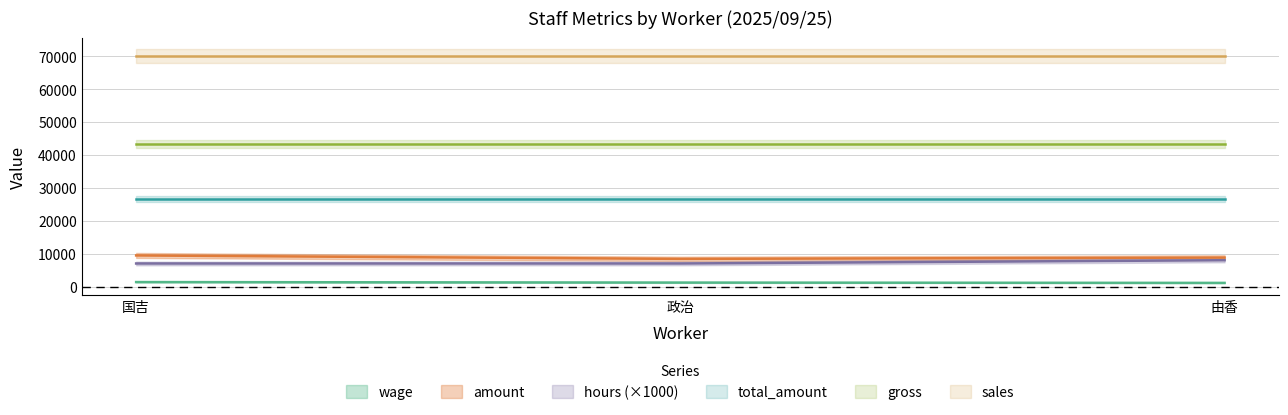

List the labels in order of wage value, largest first.

国吉, 政治, 由香